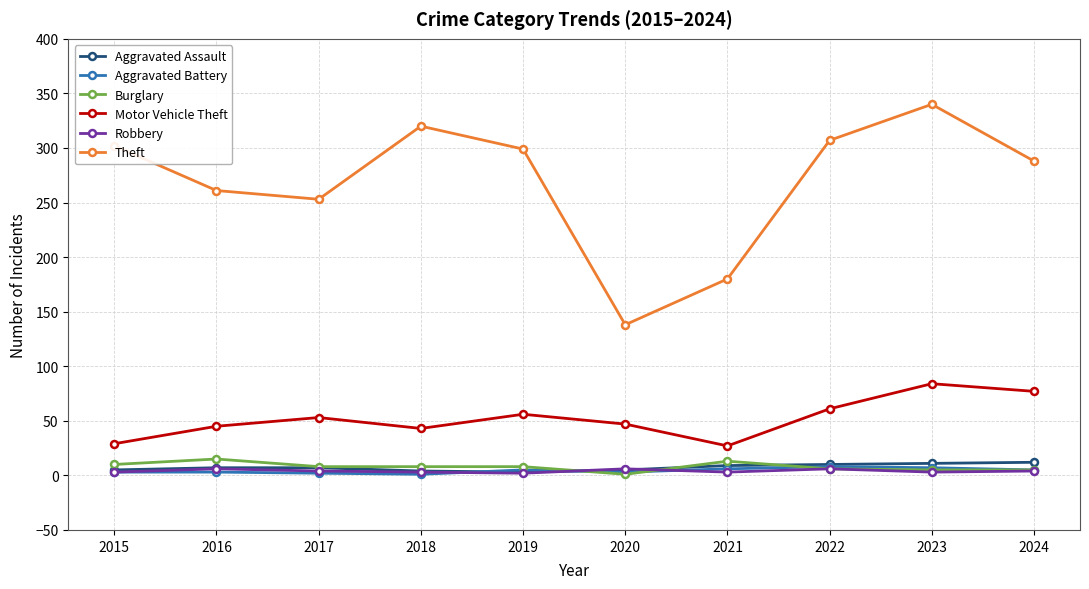

Which series has the largest total across all categories?

Theft